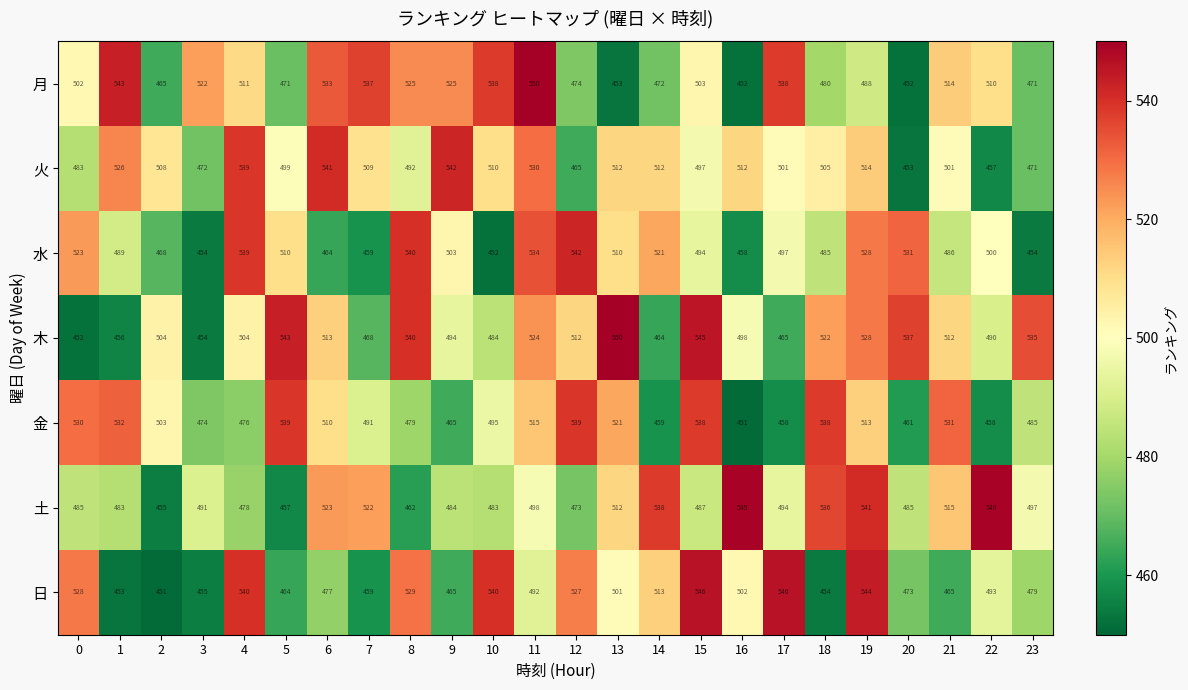

What is the maximum value shown in the chart?

550